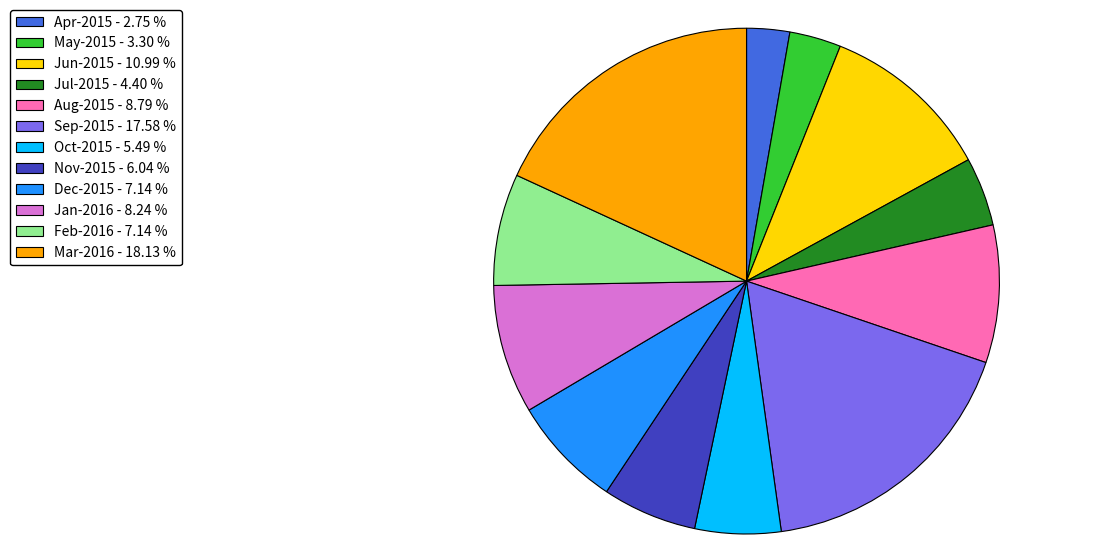

What is the ratio of the value at Oct-2015 - 5.49 % to the value at Apr-2015 - 2.75 %?

2.0